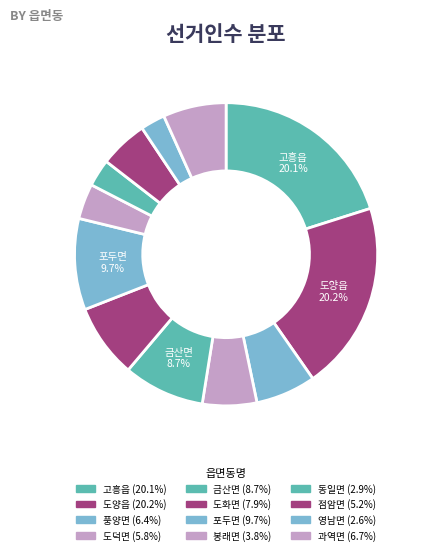

How many segments does this pie chart have?

12